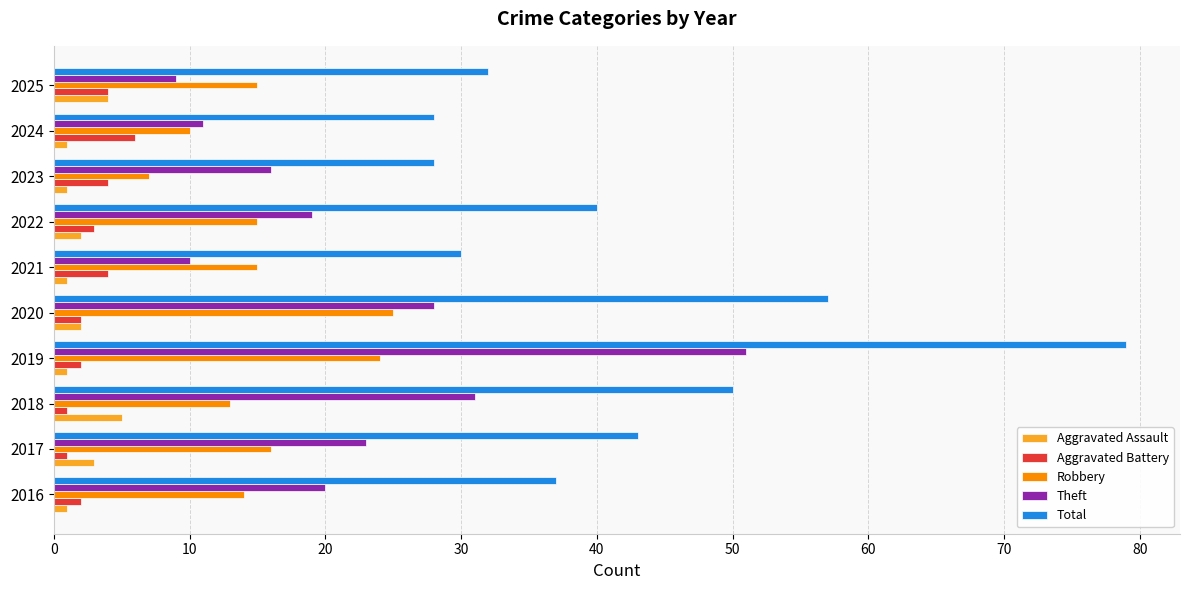

At which category is the sum across all series the highest?

2019